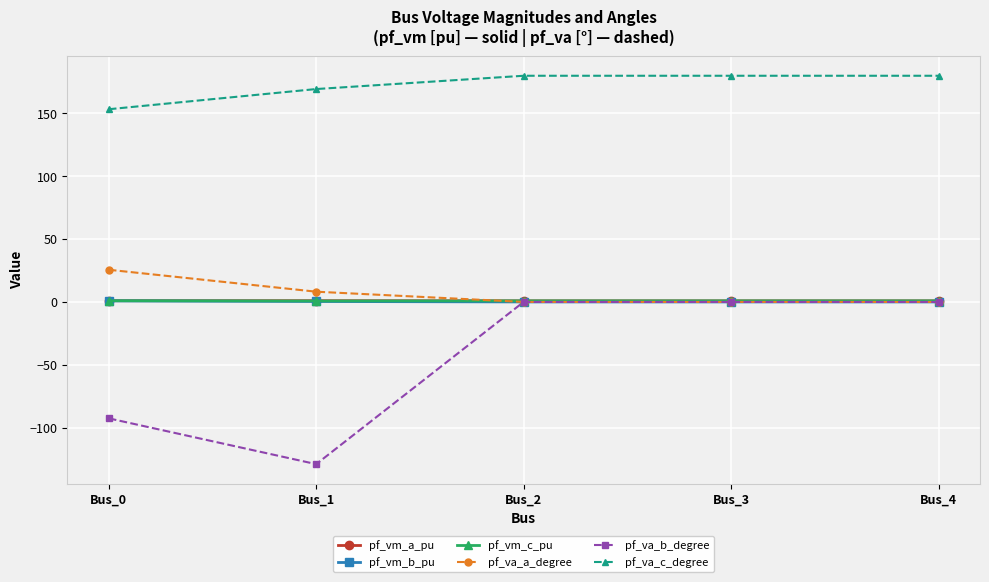

How many data points does each series have?

5